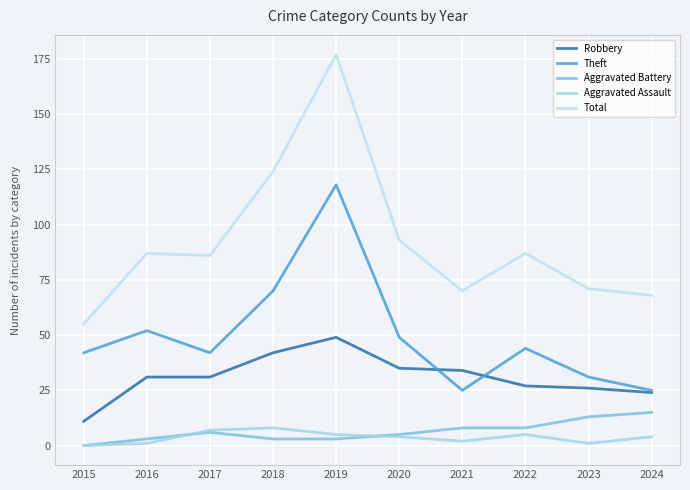

What are all the series names shown in the legend?

Robbery, Theft, Aggravated Battery, Aggravated Assault, Total